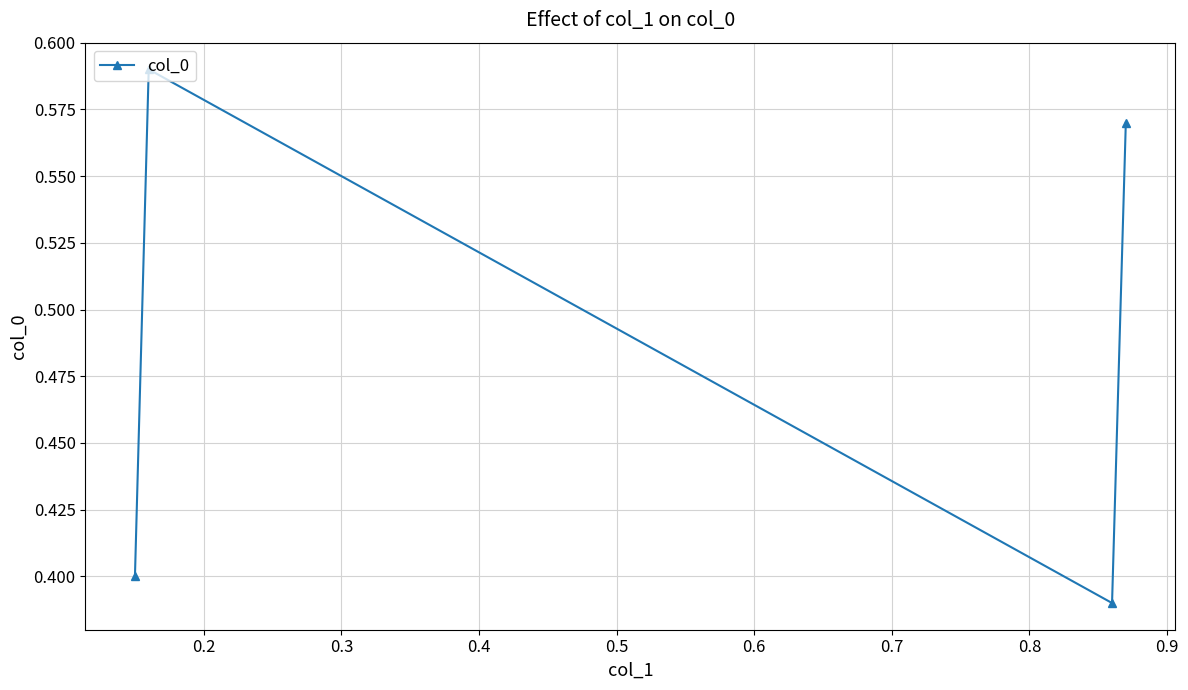

What is the average value?

0.5